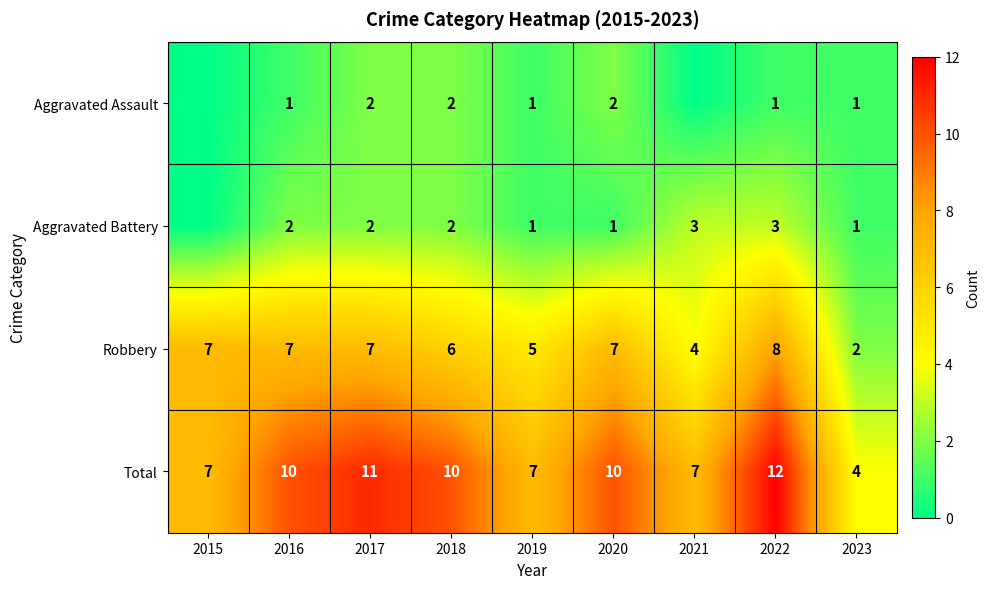

How many Total values are between 7 and 10?

6